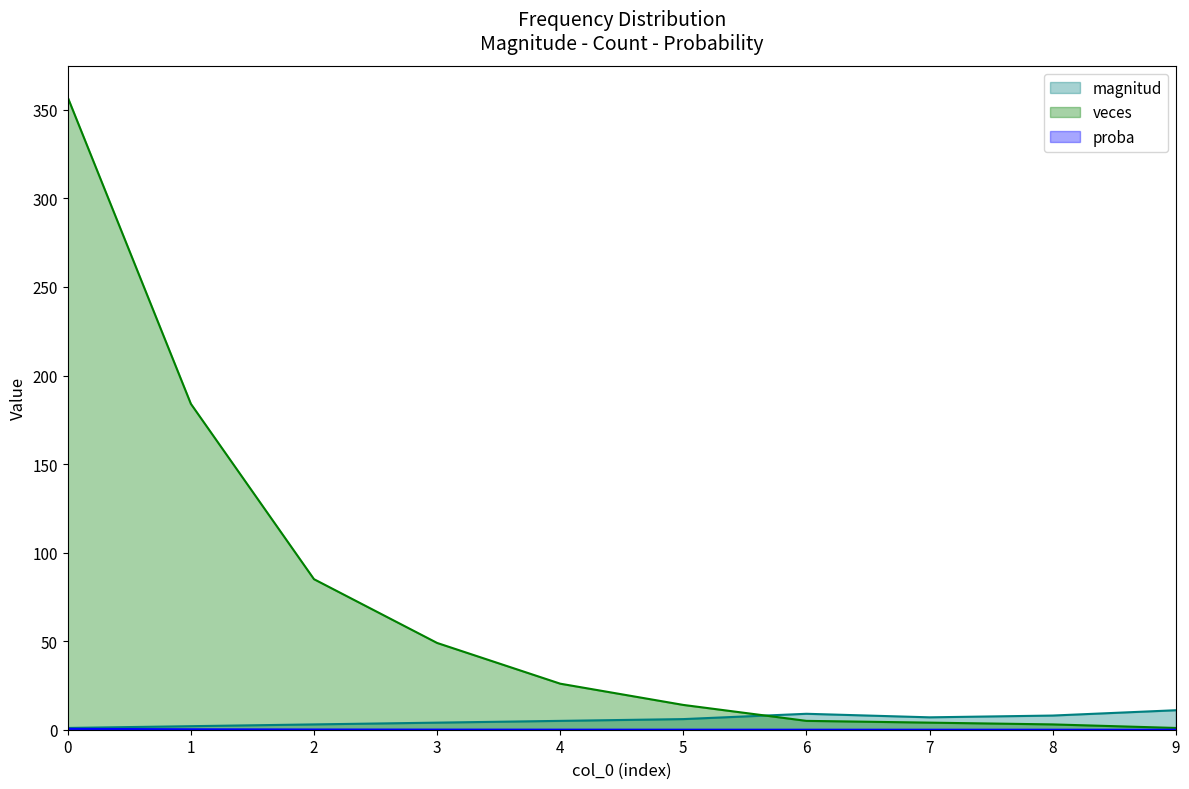

Rank the categories by veces value from highest to lowest.

0, 1, 2, 3, 4, 5, 6, 7, 8, 9